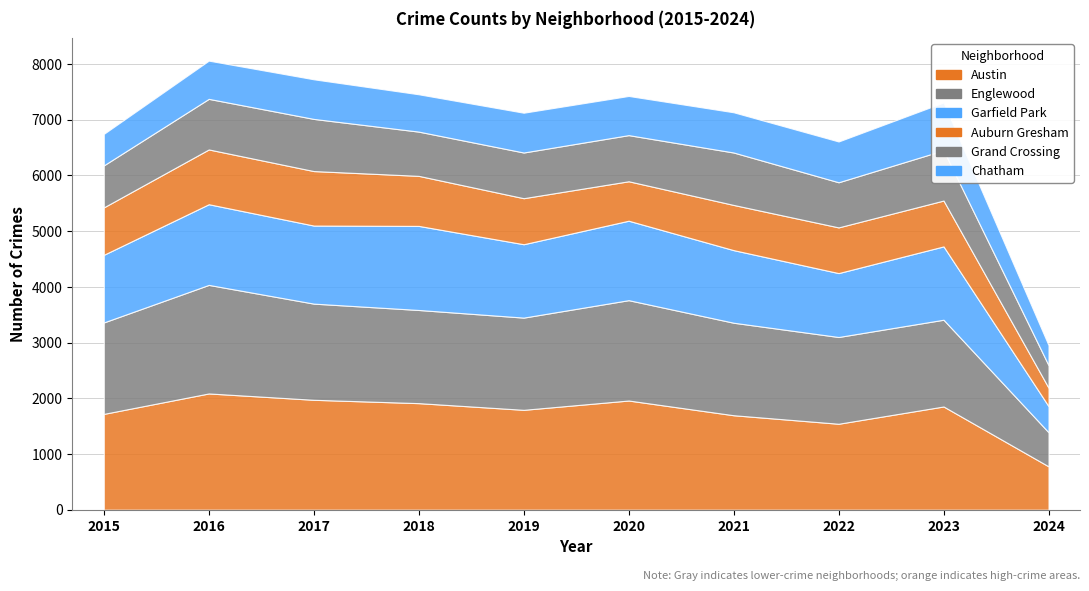

Is the value of Garfield Park at 7 greater than the value of Chatham at 2?

Yes